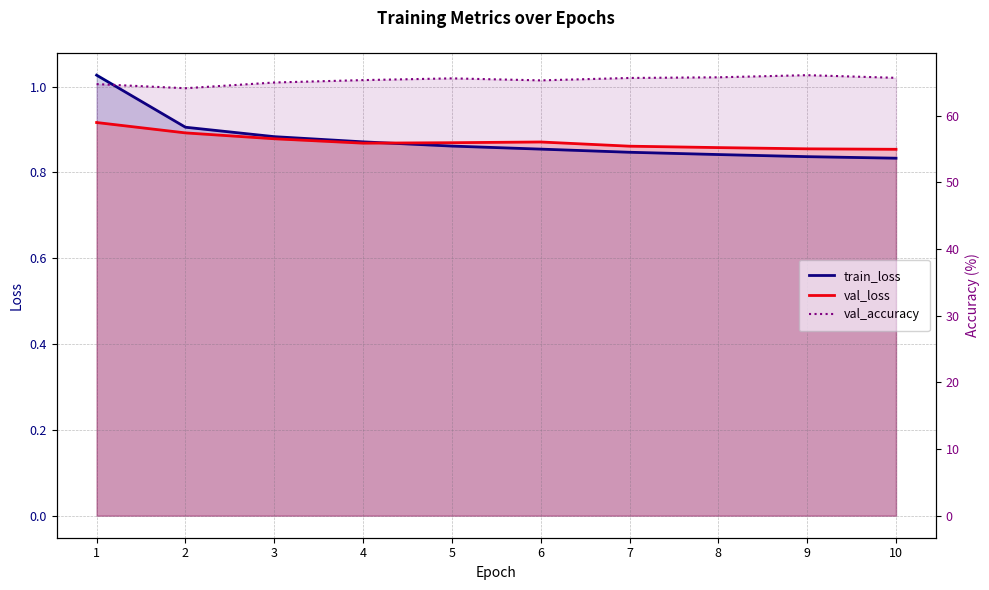

Reading right to left, what are all the values shown in this chart?

train_loss: 0.8	0.8	0.8	0.8	0.9	0.9	0.9	0.9	0.9	1.0
val_loss: 0.9	0.9	0.9	0.9	0.9	0.9	0.9	0.9	0.9	0.9
val_accuracy: 65.7	66.1	65.7	65.6	65.3	65.6	65.3	65.0	64.1	64.7